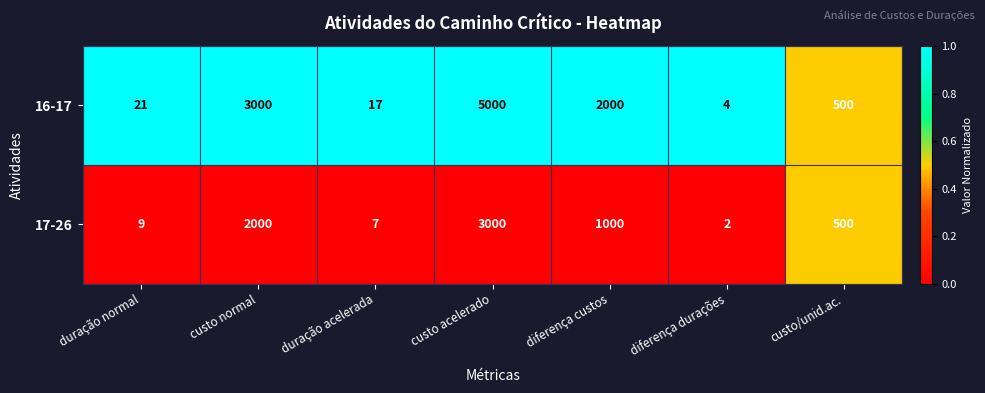

What value does the 16-17 series have at custo acelerado, to the nearest 10?

5000